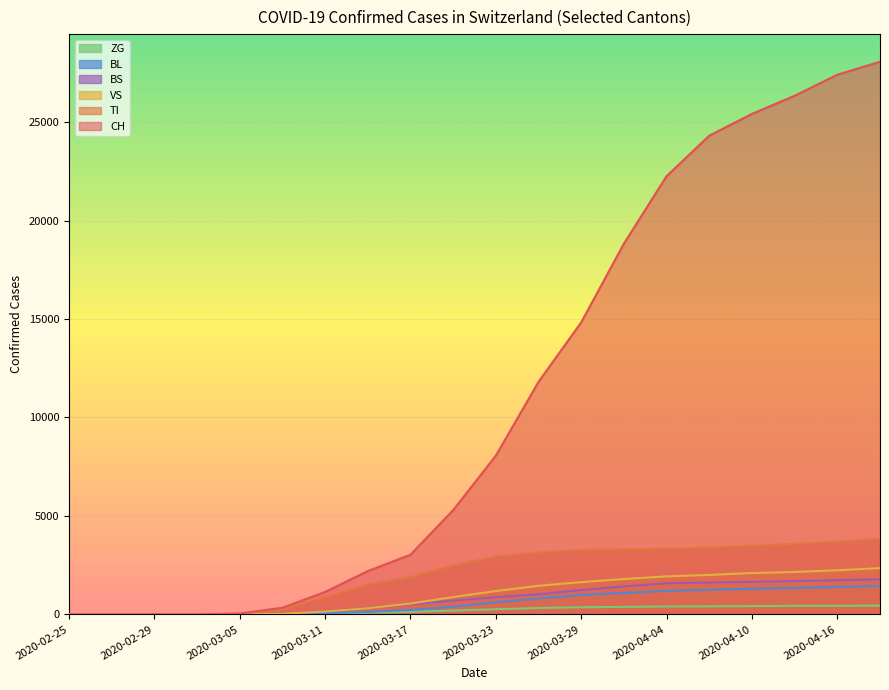

At which label does ZG first exceed 260?

2020-03-26